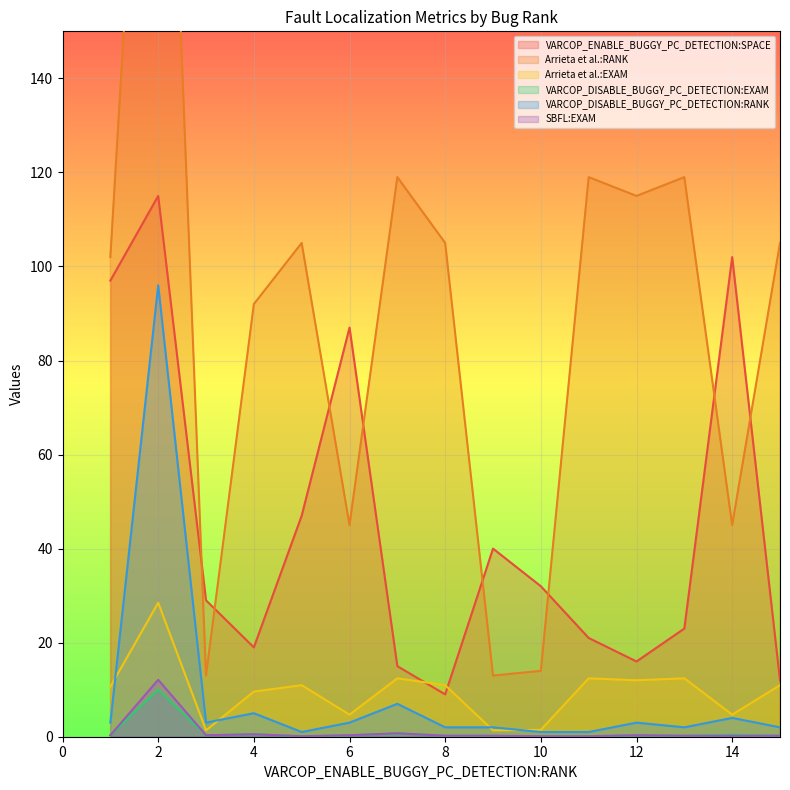

Reading right to left, transcribe all the data shown in this chart.

VARCOP_ENABLE_BUGGY_PC_DETECTION:SPACE: 12.0	102.0	23.0	16.0	21.0	32.0	40.0	9.0	15.0	87.0	47.0	19.0	29.0	115.0	97.0
Arrieta et al.:RANK: 105.0	45.0	119.0	115.0	119.0	14.0	13.0	105.0	119.0	45.0	105.0	92.0	13.0	273.0	102.0
Arrieta et al.:EXAM: 11.0	4.7	12.4	12.0	12.4	1.5	1.4	11.0	12.4	4.7	11.0	9.6	1.4	28.5	10.6
VARCOP_DISABLE_BUGGY_PC_DETECTION:EXAM: 0.2	0.4	0.2	0.3	0.1	0.1	0.2	0.2	0.7	0.3	0.1	0.5	0.3	10.0	0.3
VARCOP_DISABLE_BUGGY_PC_DETECTION:RANK: 2.0	4.0	2.0	3.0	1.0	1.0	2.0	2.0	7.0	3.0	1.0	5.0	3.0	96.0	3.0
SBFL:EXAM: 0.2	0.2	0.2	0.3	0.1	0.1	0.2	0.2	0.7	0.3	0.1	0.5	0.3	12.1	0.3